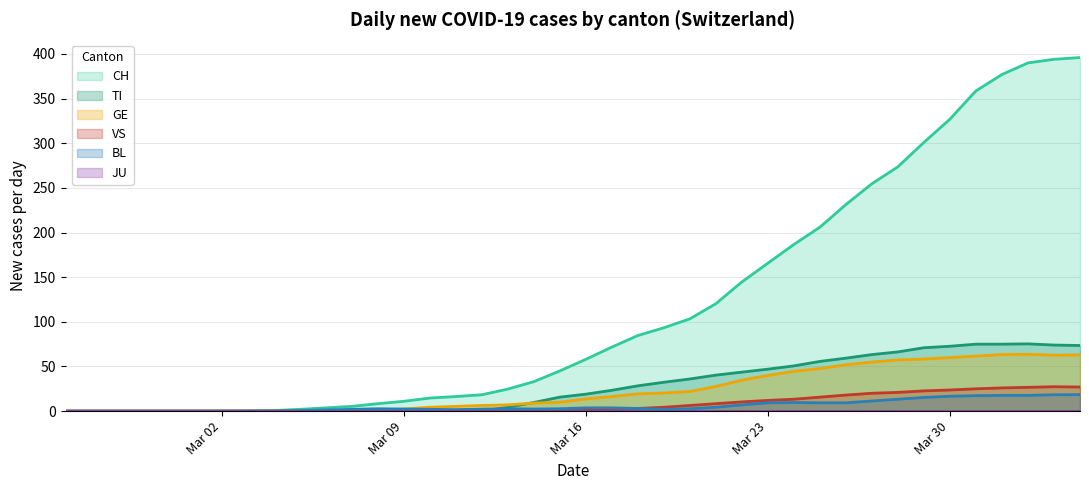

Which series has the largest range (max minus min)?

CH